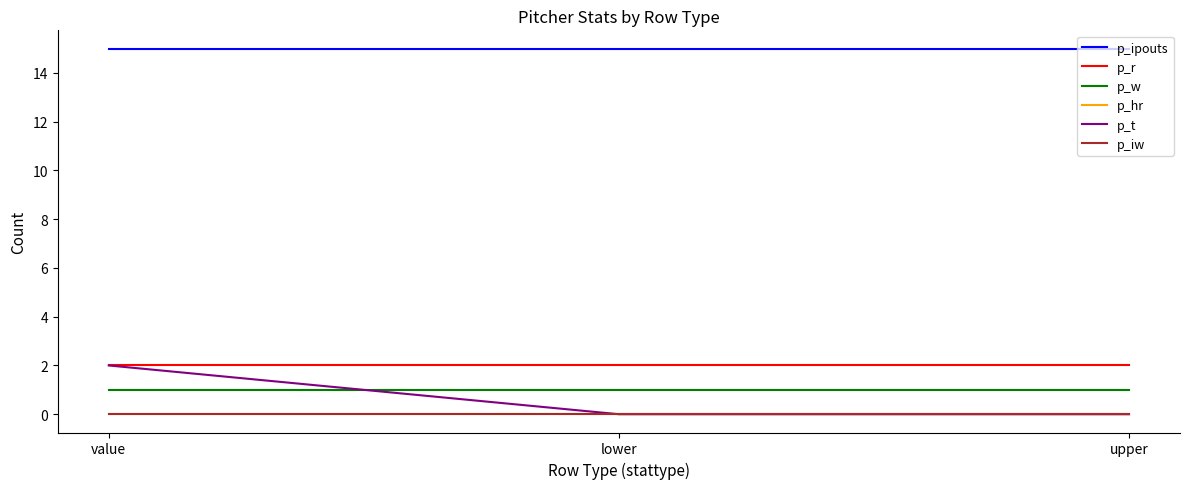

At which category is the sum across all series the highest?

value